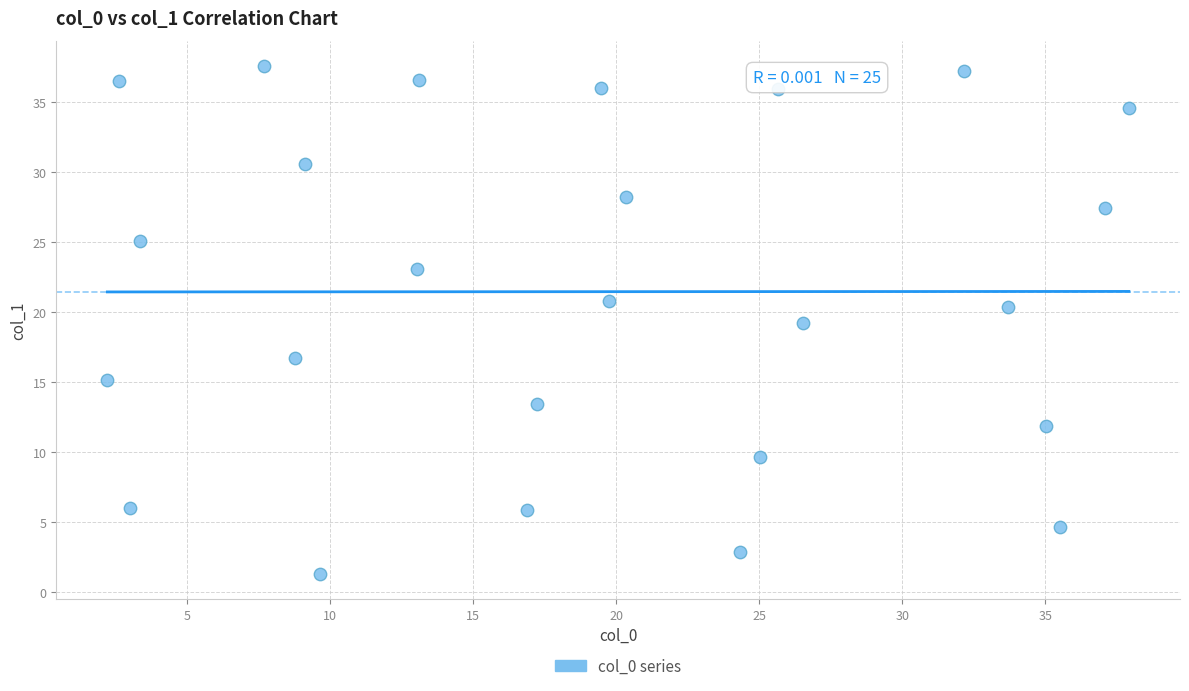

What is the range of X values (max minus min)?

35.7